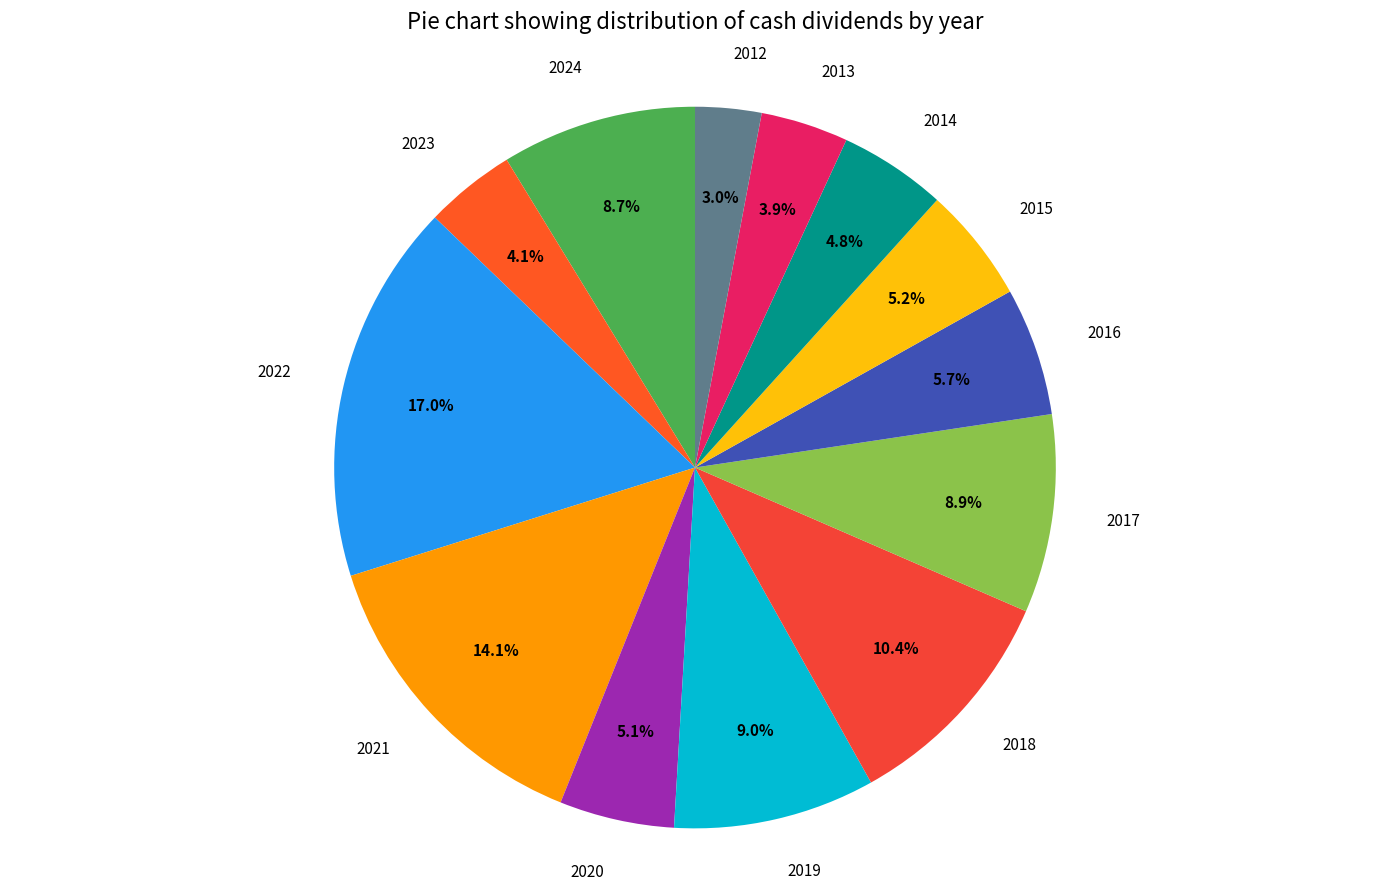

The 2017 slice represents 9% of the pie. True or false?

True